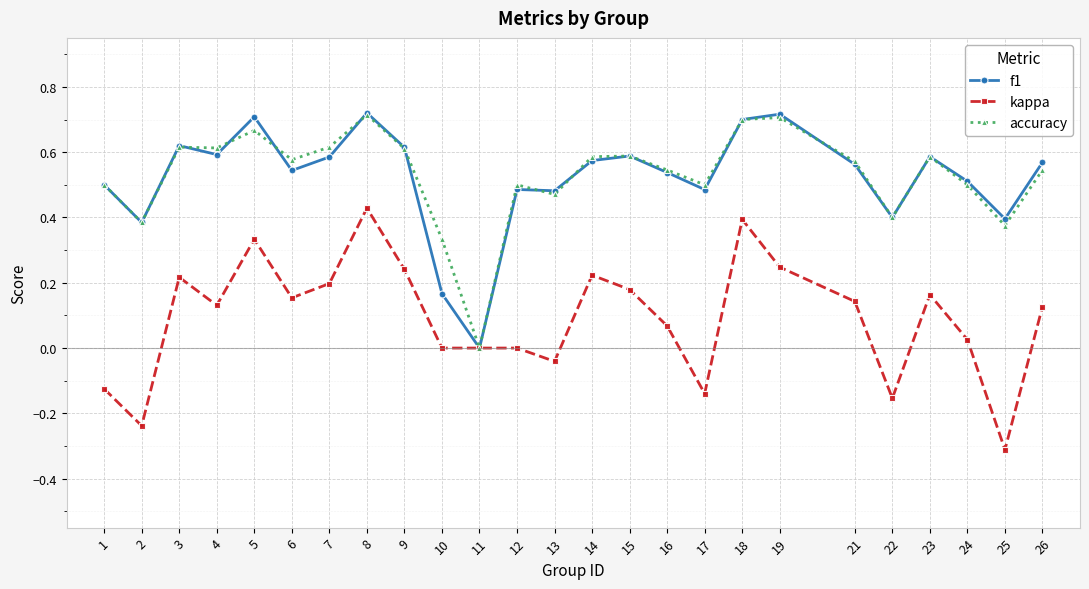

Is the value of kappa at 11 greater than the value of accuracy at 14?

No